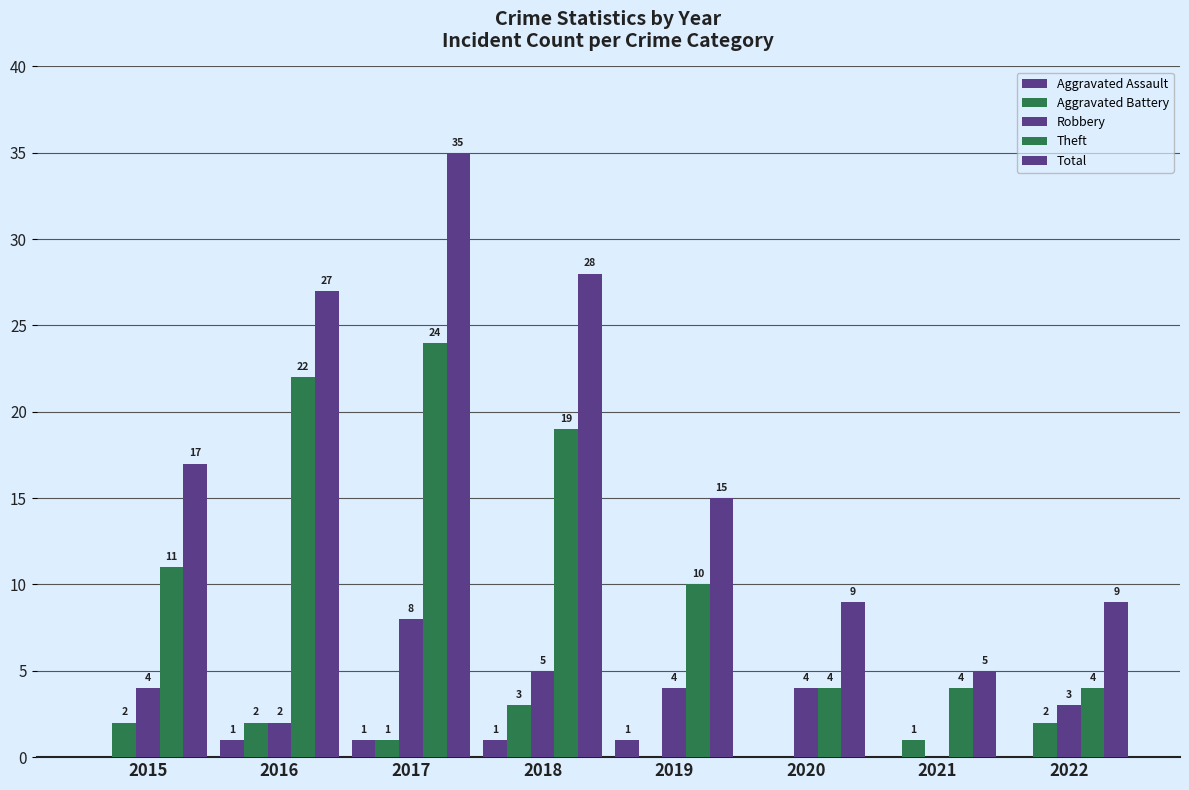

Count the number of data series in this chart.

5